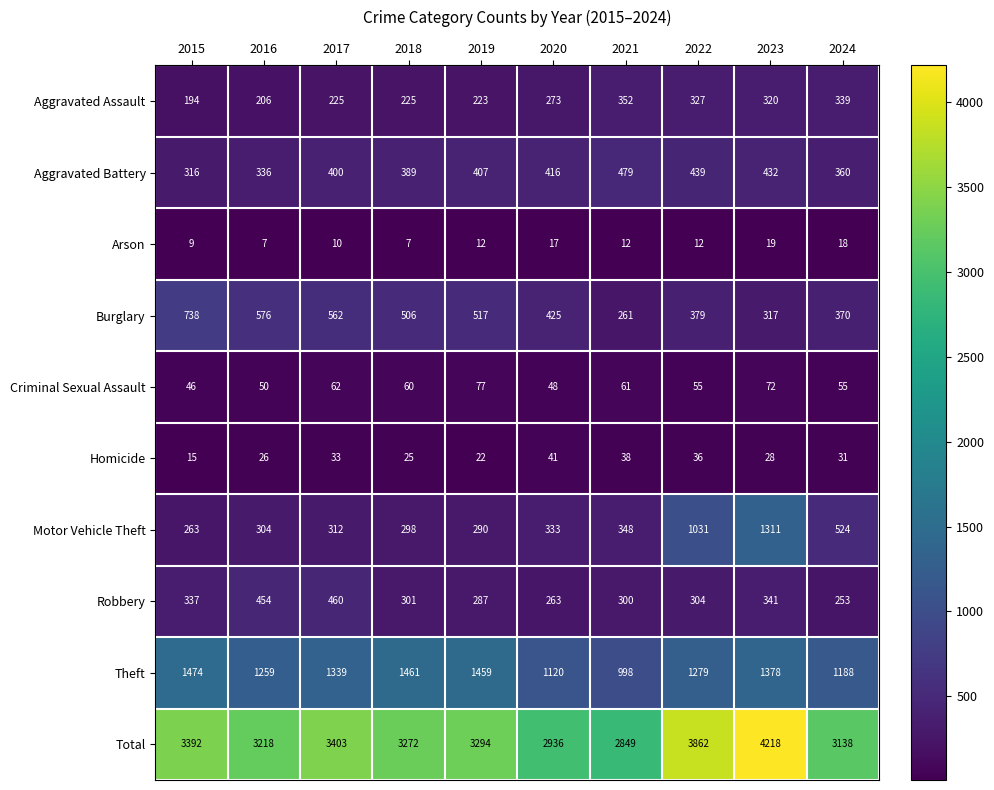

How many values in the Criminal Sexual Assault series are below 60?

5